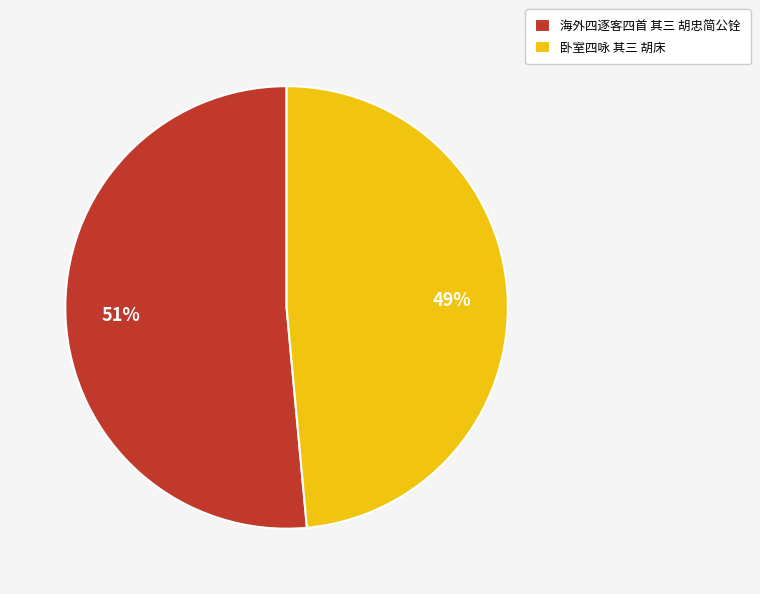

To the nearest percent, what is the combined percentage of 卧室四咏 其三 胡床 and 海外四逐客四首 其三 胡忠简公铨?

100%